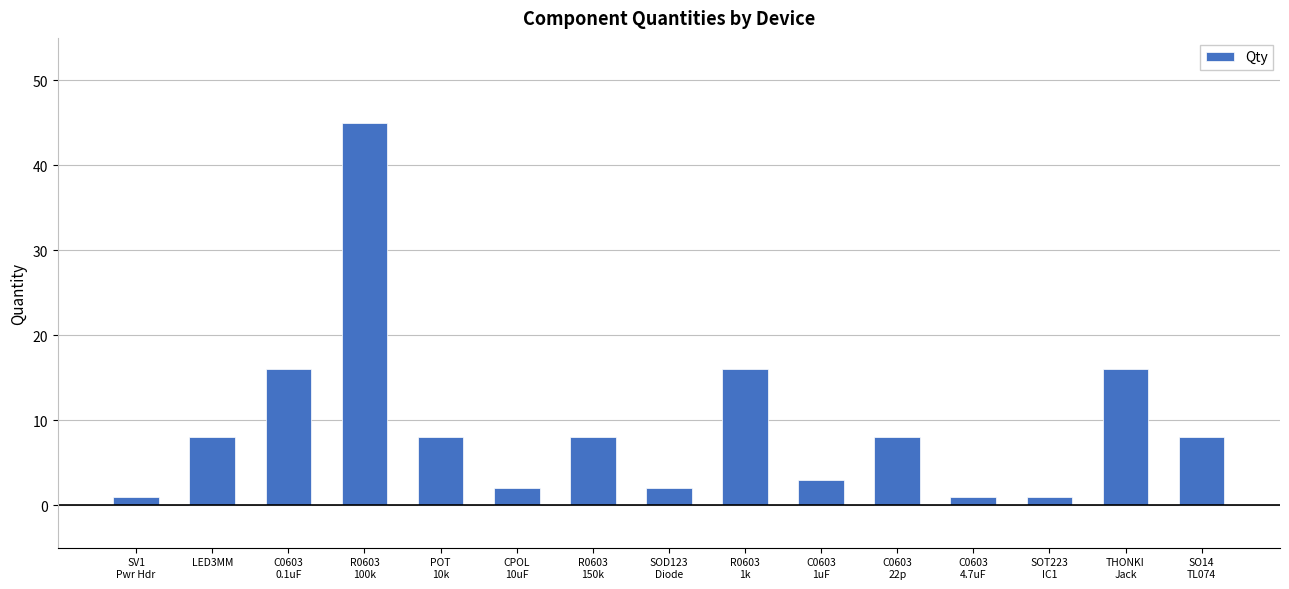

What is the value of the 6th bar from the left?

2